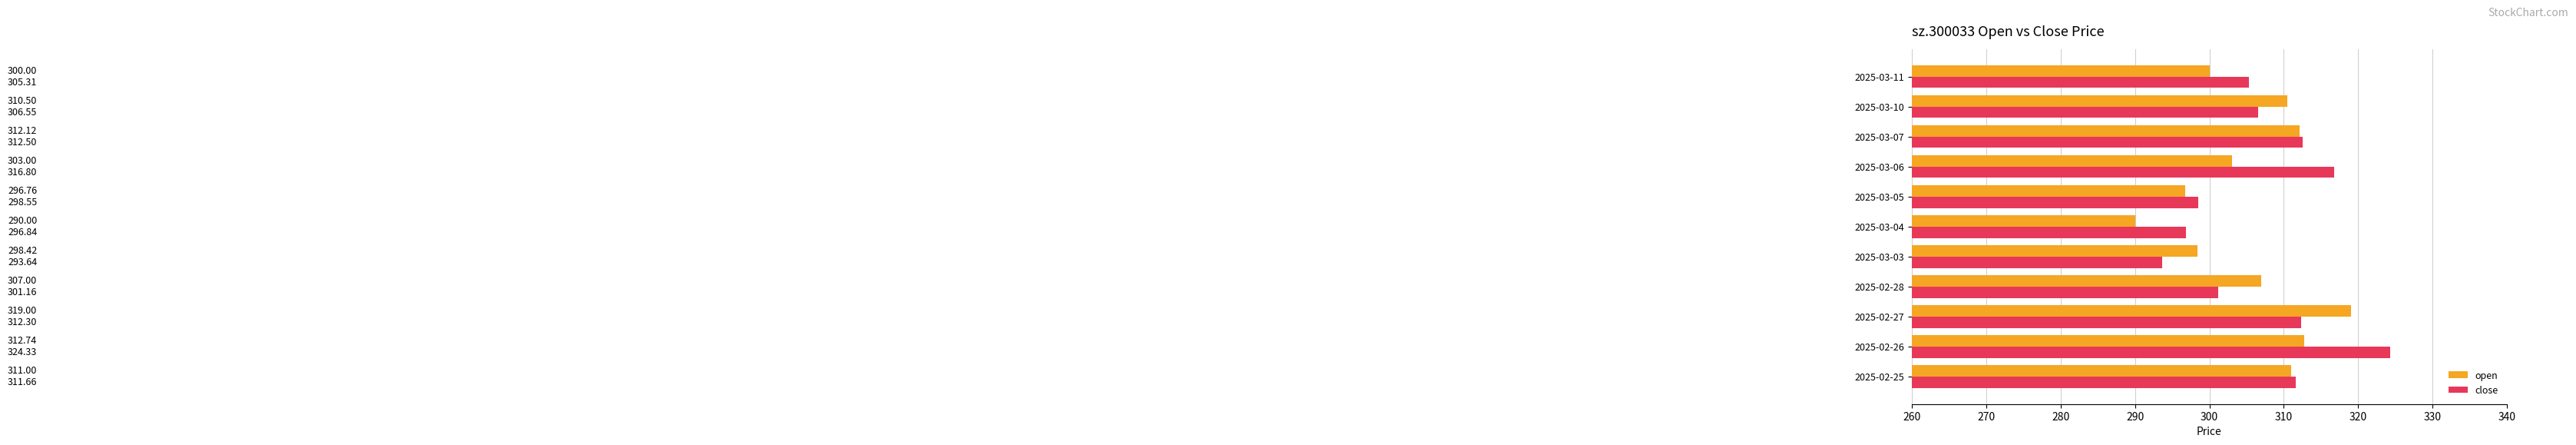

Which series has the widest spread of values?

close